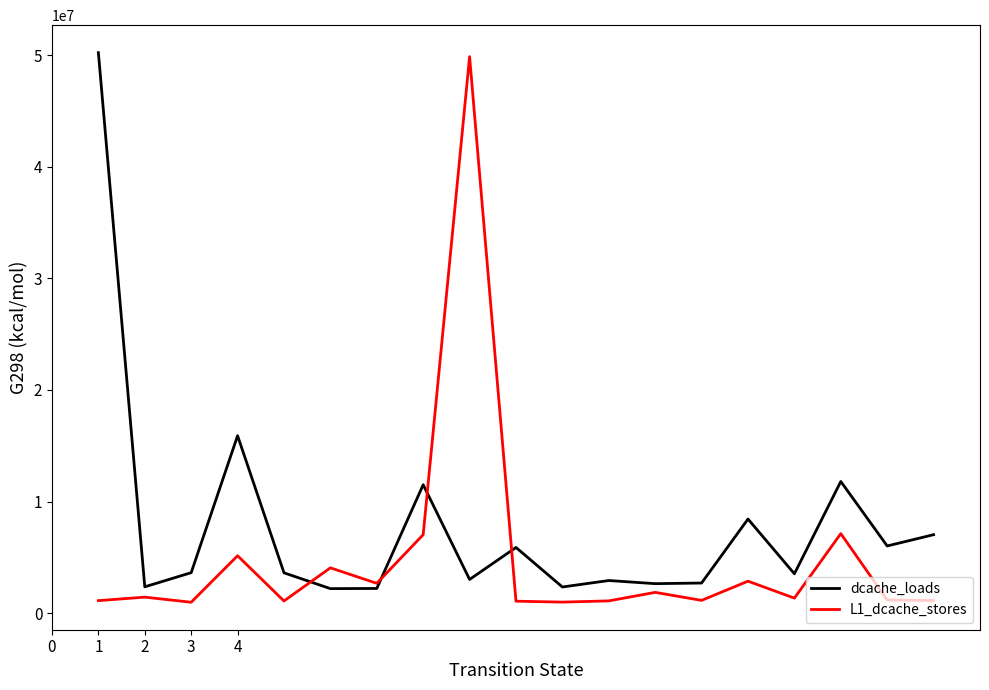

What is the greatest value displayed?

50238011